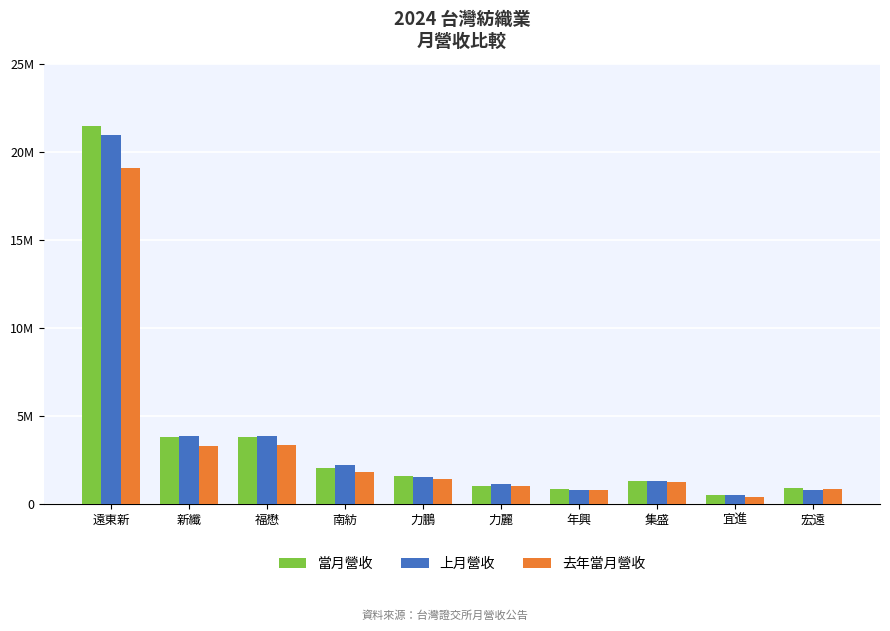

What is the maximum value for 當月營收?

21467242